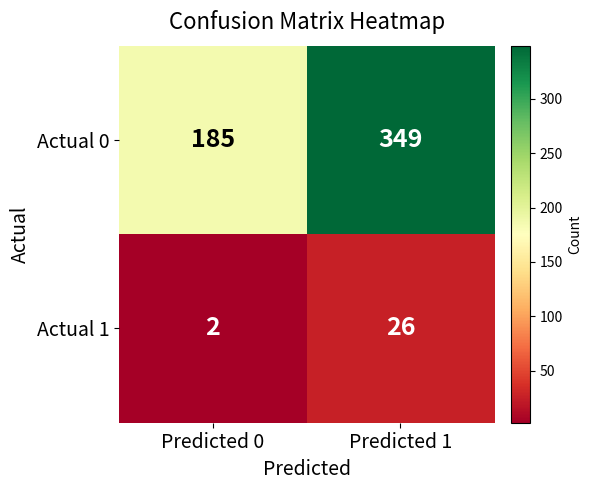

Rank the series at Predicted 0 from highest to lowest value.

Actual 0, Actual 1